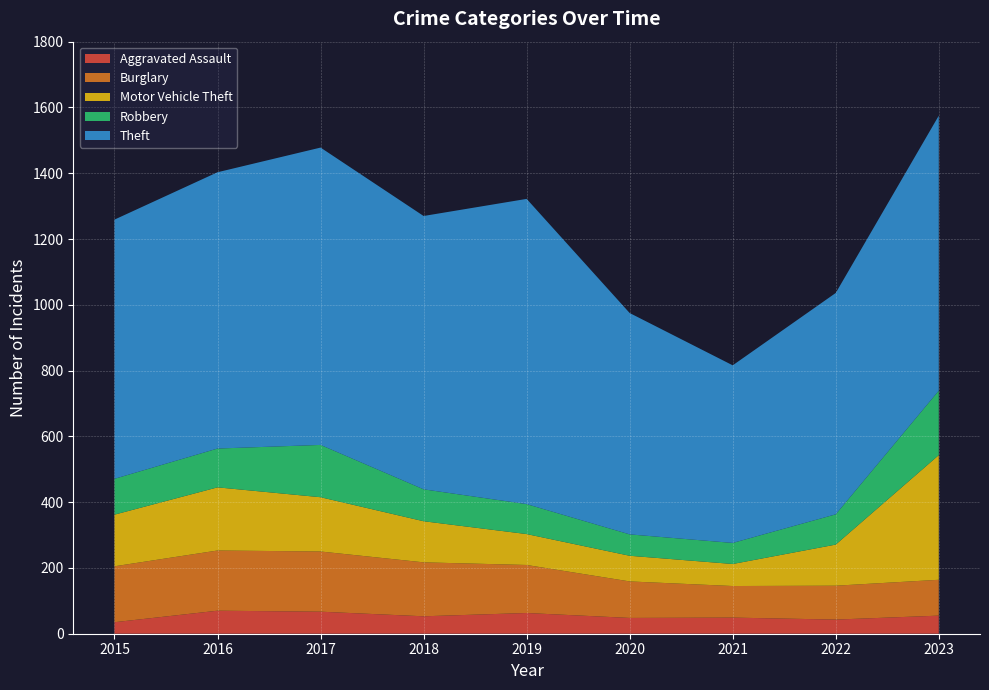

Reading left to right, list all the values displayed in this chart.

Aggravated Assault: 35	70	67	53	63	48	49	43	55
Burglary: 170	183	183	164	146	111	96	103	109
Motor Vehicle Theft: 157	192	165	125	94	78	67	125	379
Robbery: 109	118	159	97	91	65	64	92	196
Theft: 788	840	904	831	928	673	540	673	836